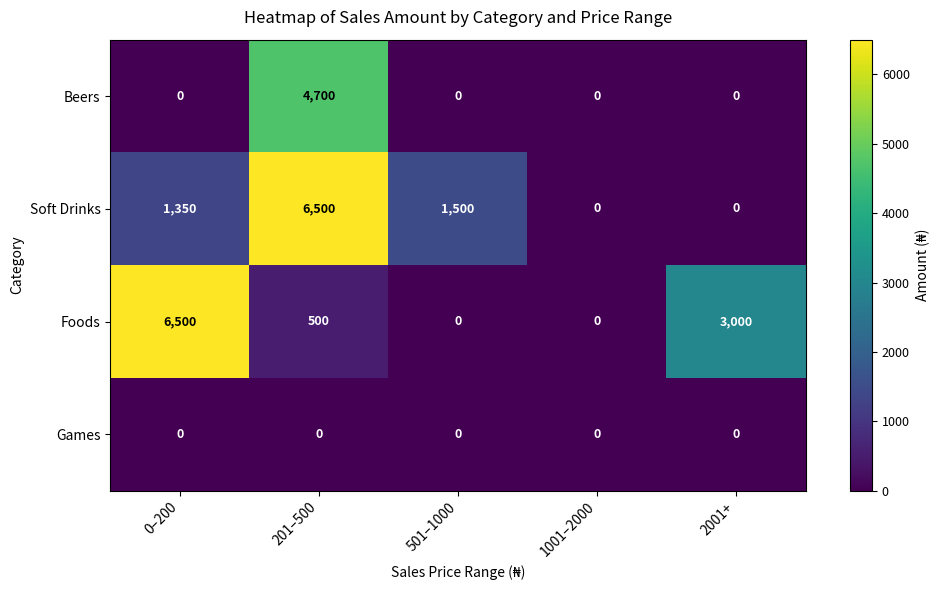

At which category is the sum across all series the highest?

201–500